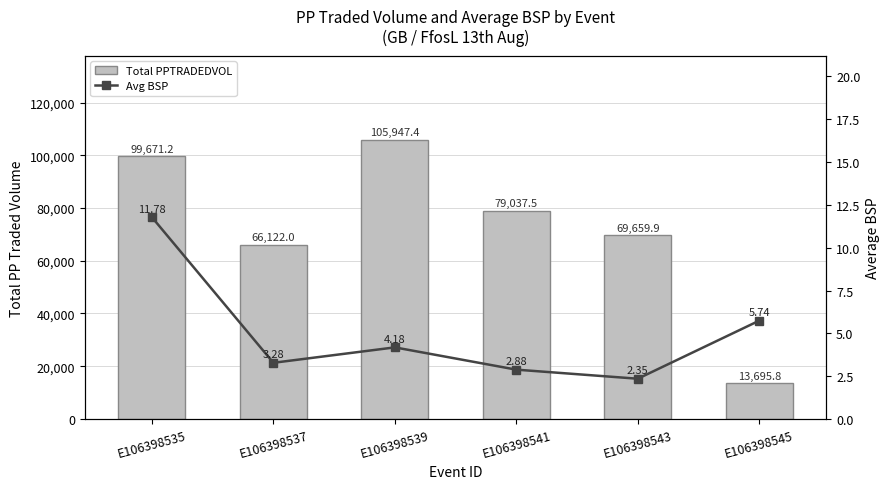

Are the bars grouped side by side (vs. stacked)?

Yes